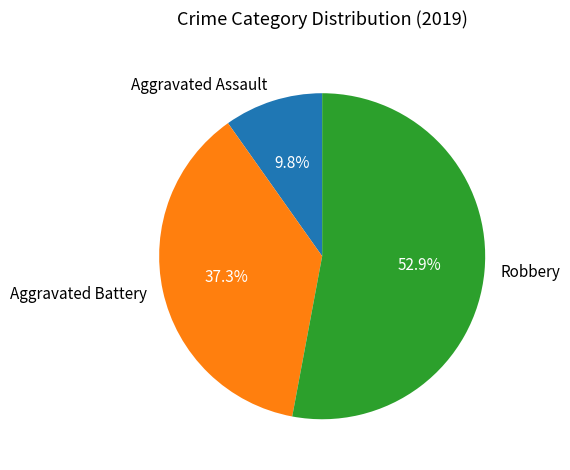

To the nearest percent, what is the difference between the largest and smallest slice percentages?

43%